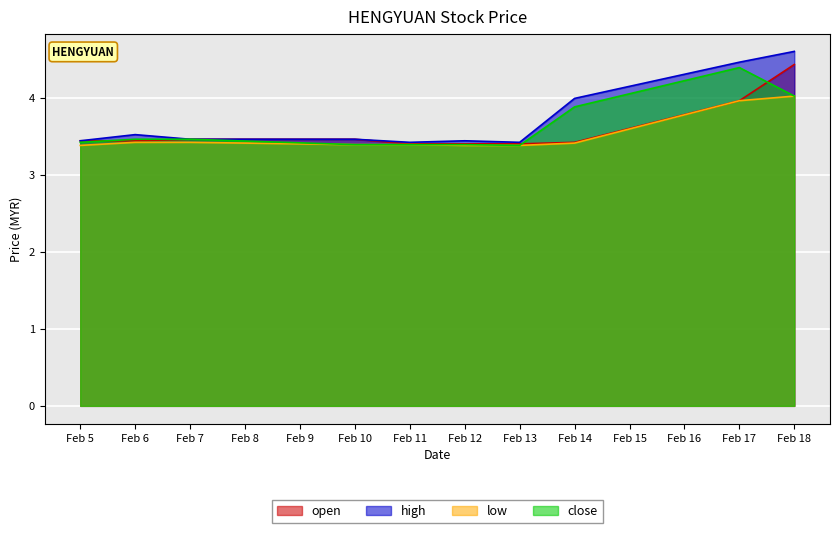

What is the minimum value for open?

3.4